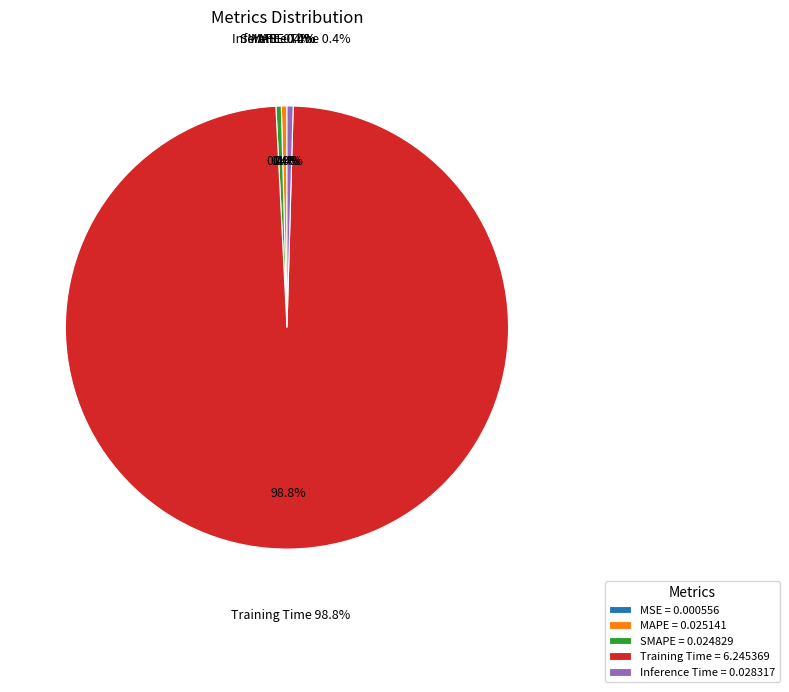

To the nearest percent, what is the average slice percentage?

20%